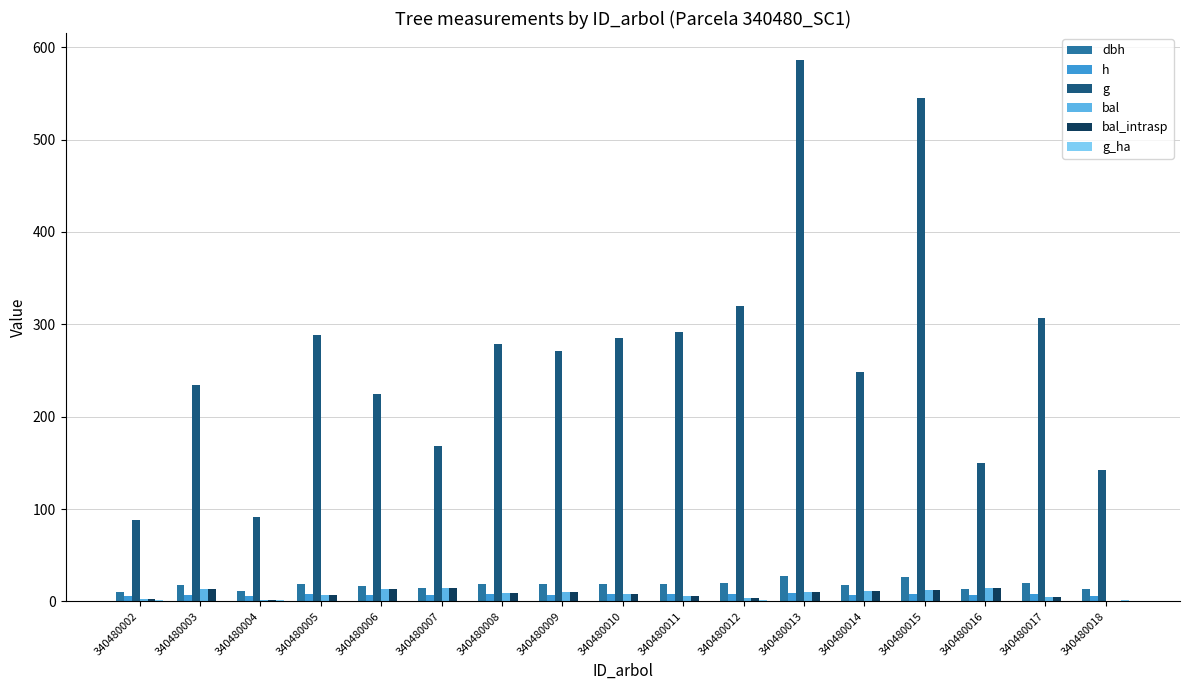

Is it true that g equals 291.8 at 340480011?

True